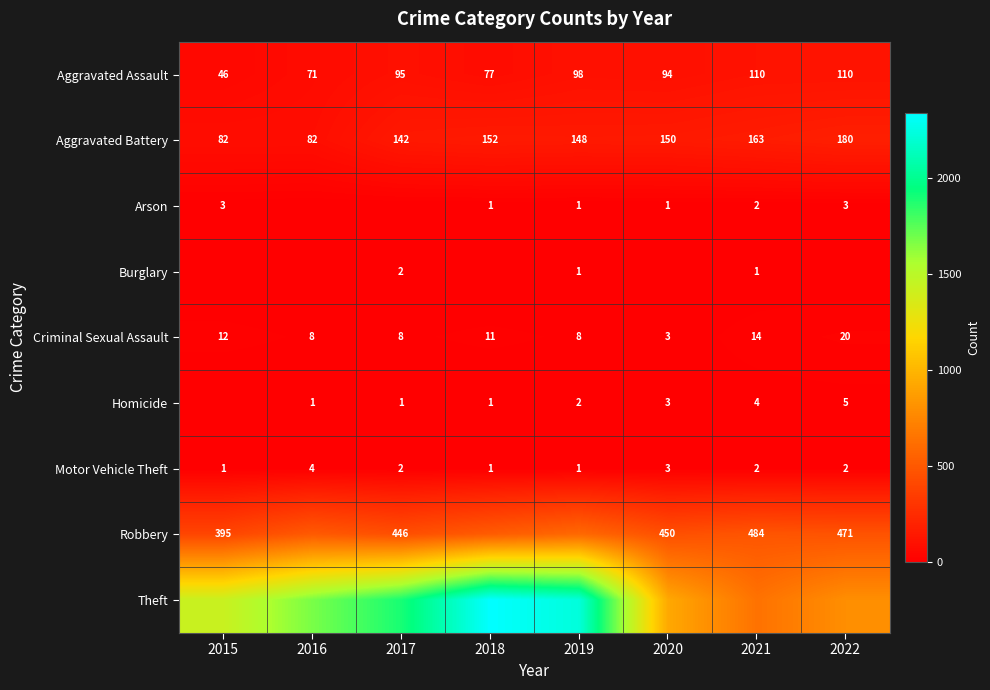

True or false: Burglary has a value of -1 at 2022.

False